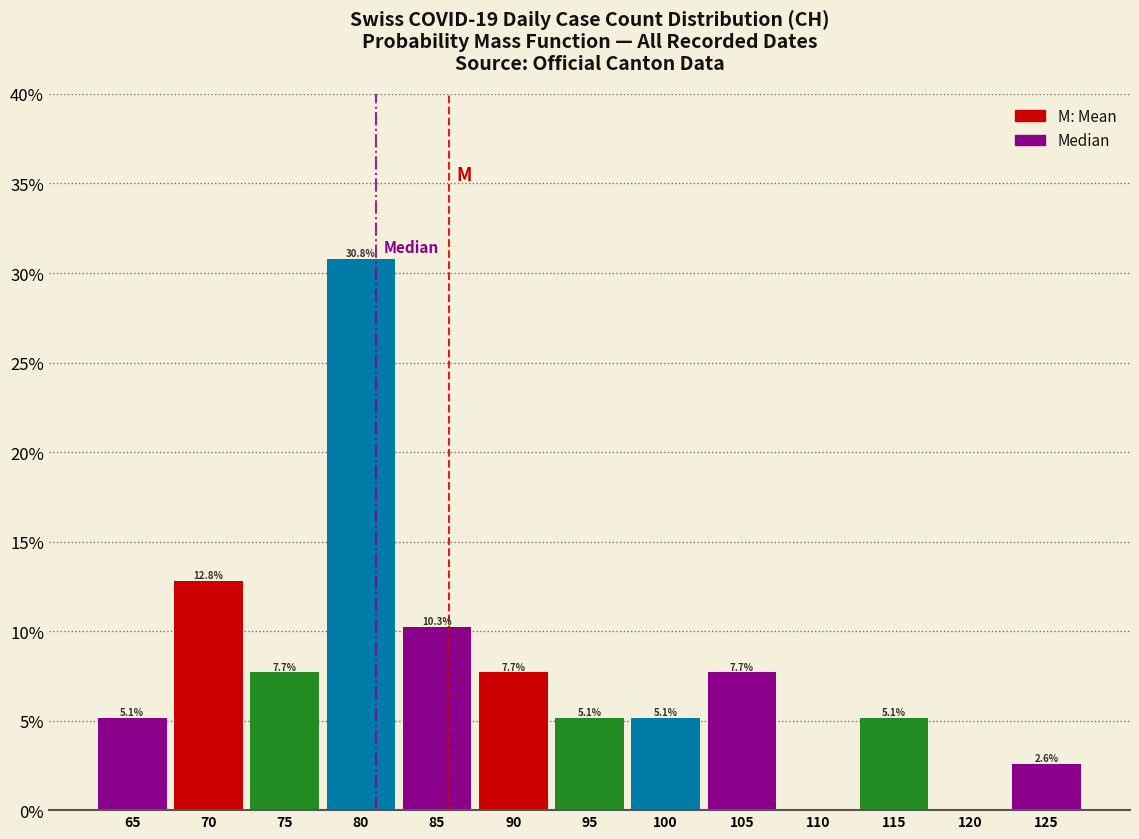

Over which range of the x-axis is the bar tallest?

77.5 to 82.5